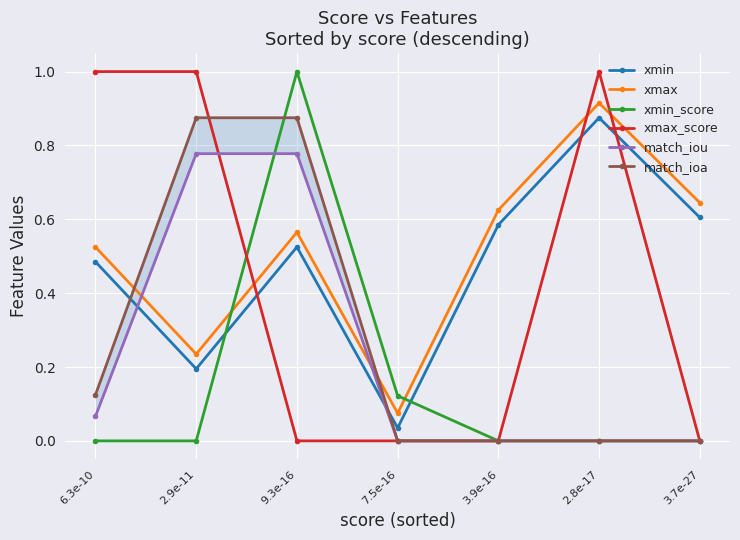

How many series are shown in this chart?

6